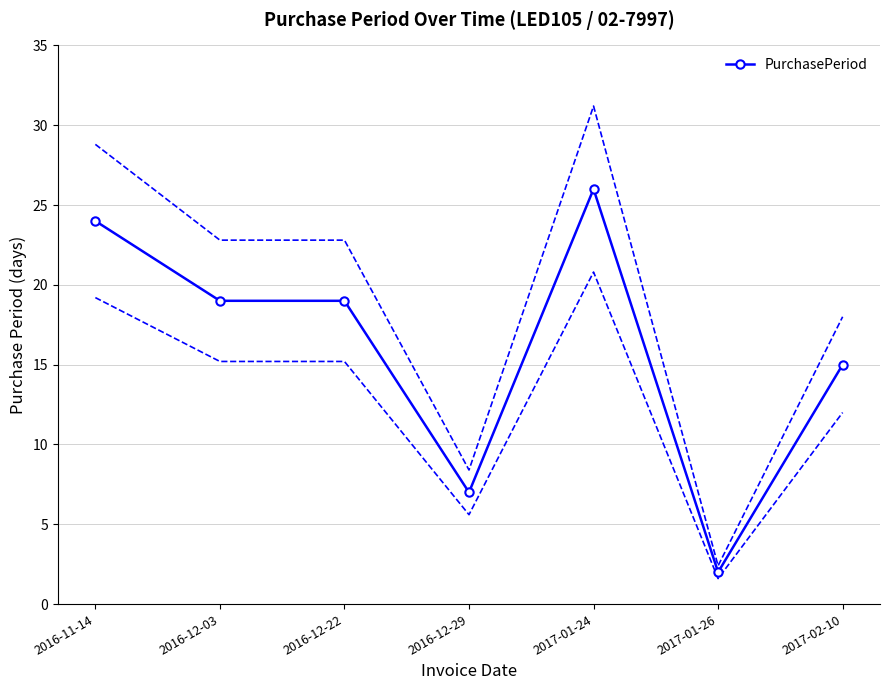

True or false: the data has more than 0 interior local peaks.

True